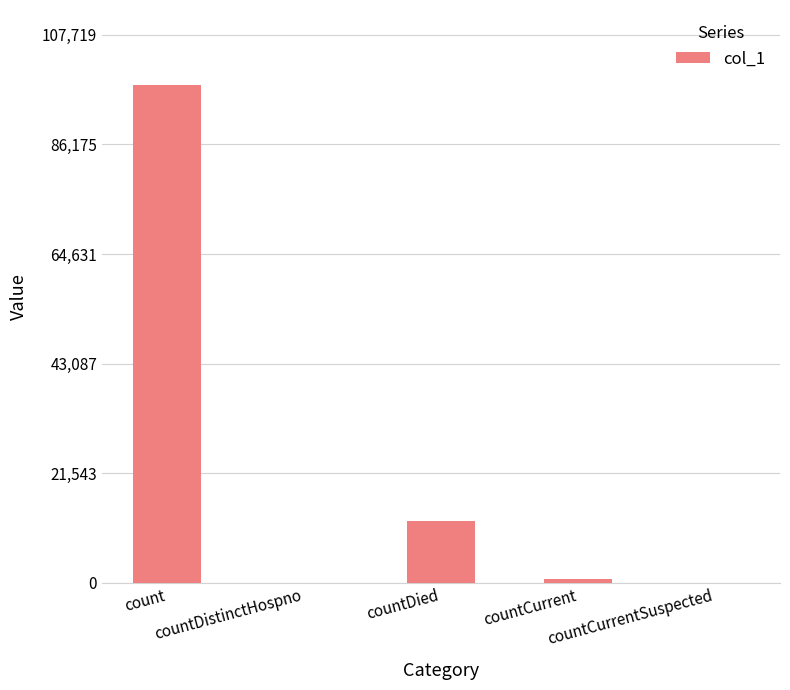

What is the maximum value shown in the chart?

97927